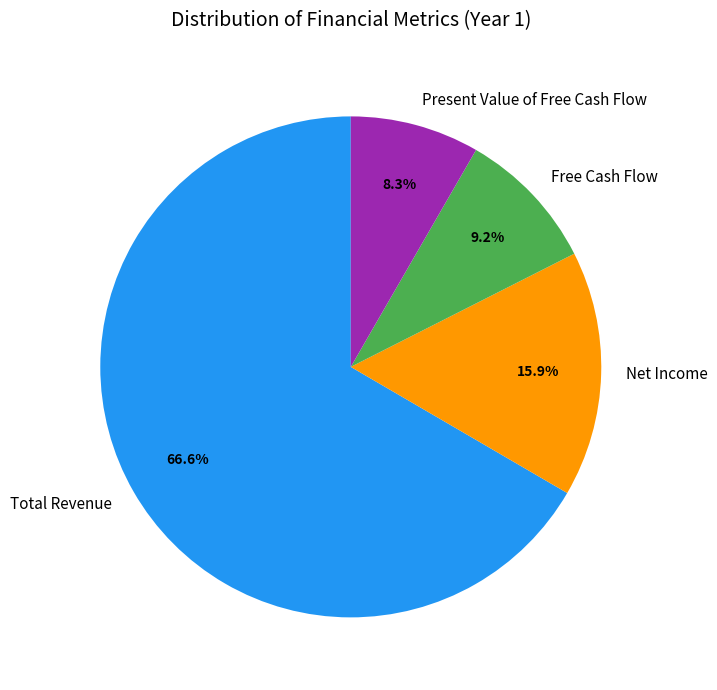

Between Net Income and Present Value of Free Cash Flow, which is larger?

Net Income